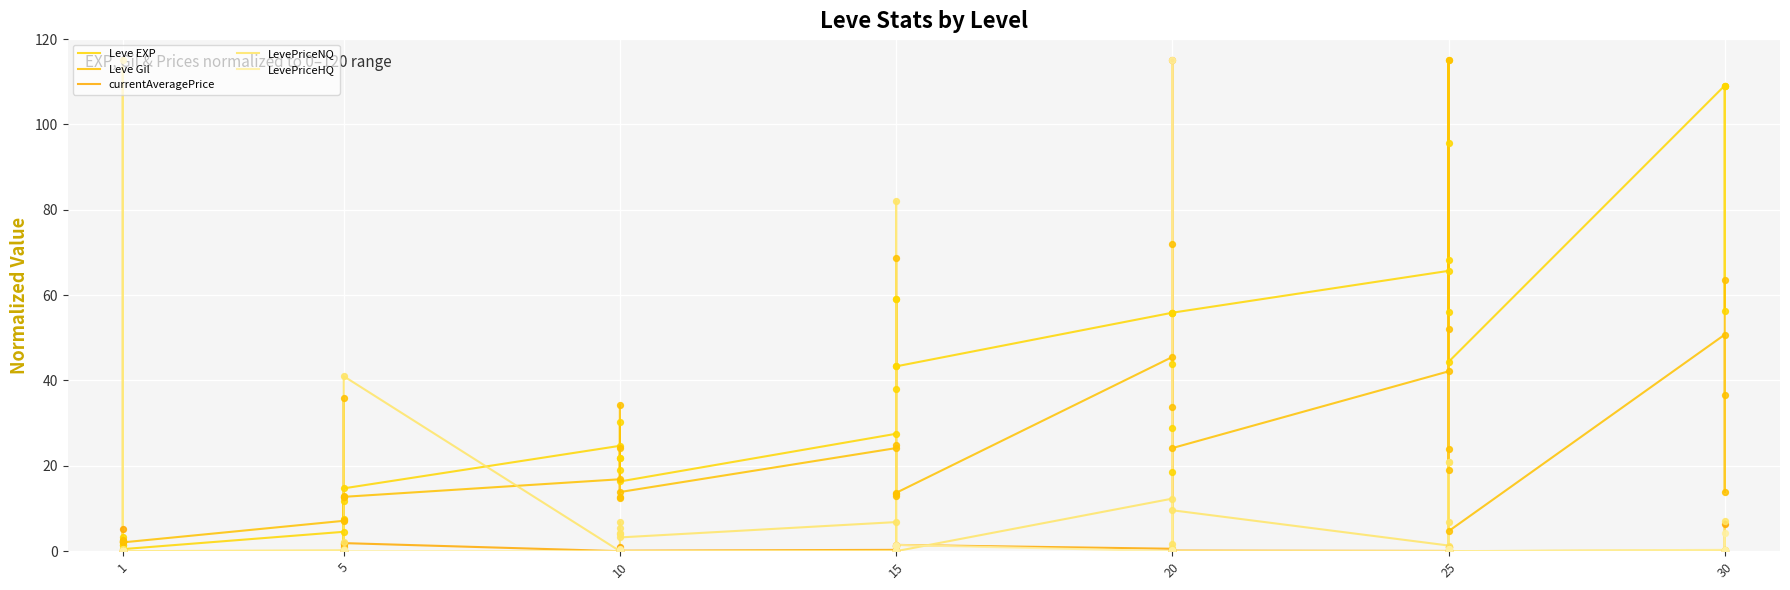

Which series contains the highest Y value?

Leve EXP